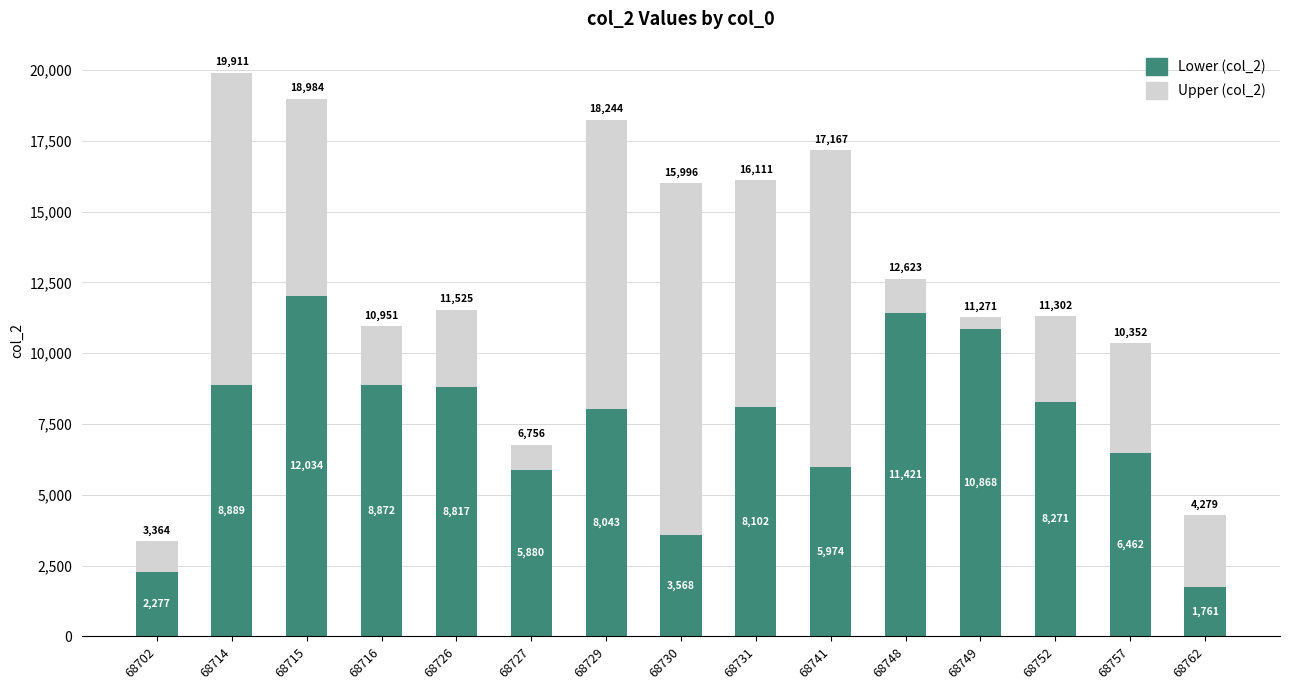

What is the difference between the second highest and second lowest values in the Lower (col_2) series?

9144